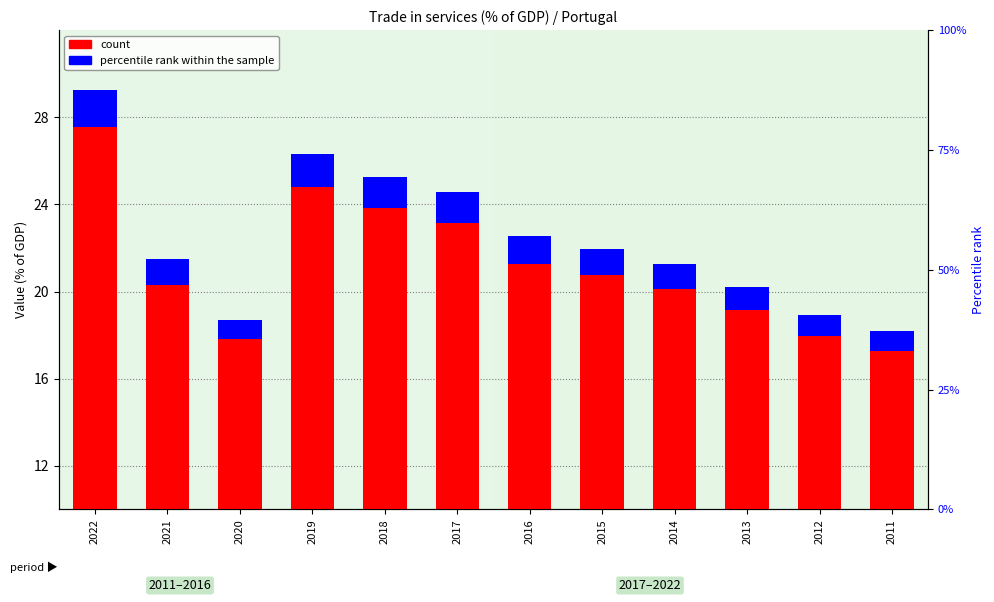

Rank the series by their average value, from highest to lowest.

count, percentile rank within the sample